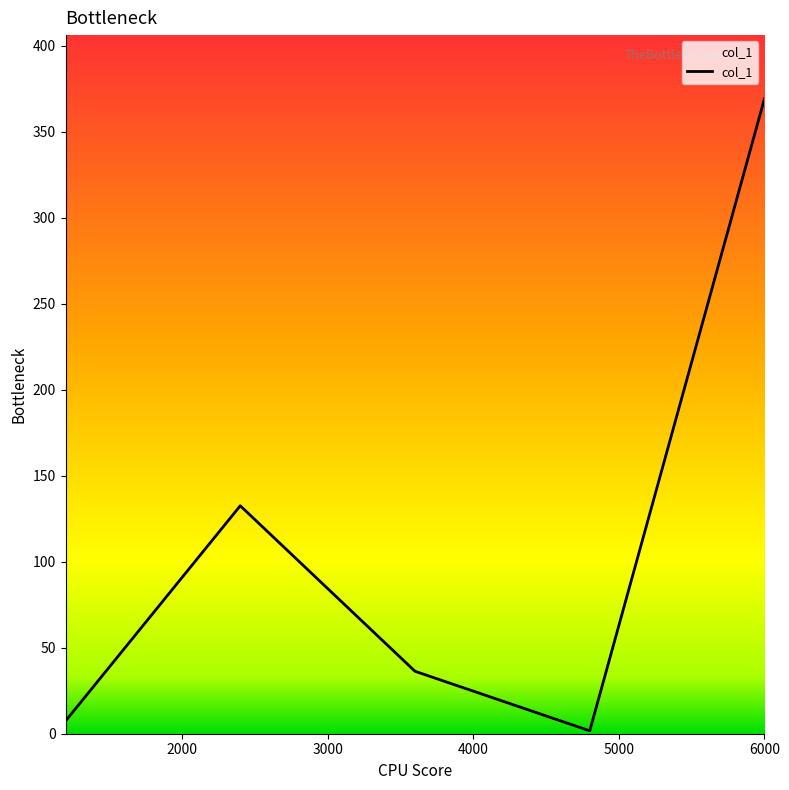

What is the maximum value shown in the chart?

369.2